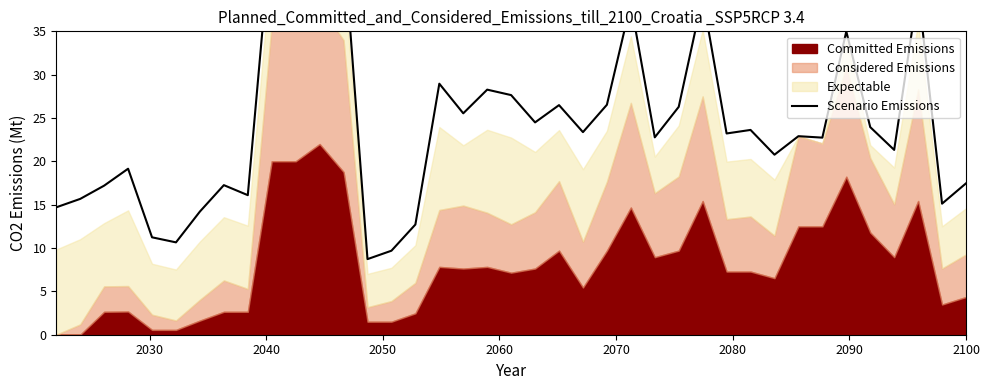

What is the maximum value shown in the chart?

47.2